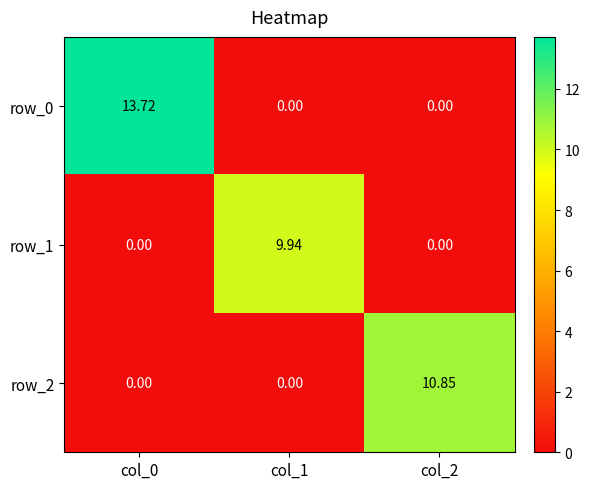

At which category is the sum across all series the highest?

col_0